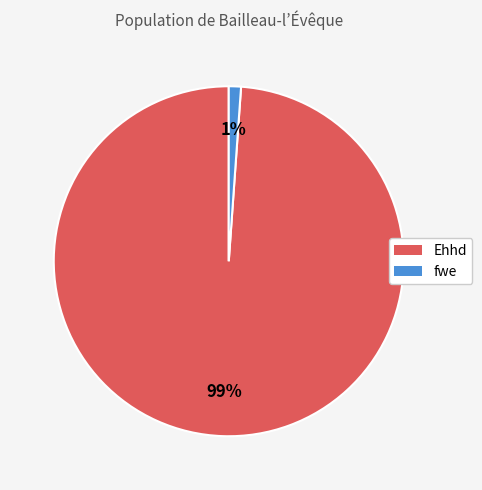

What is the majority slice?

Ehhd